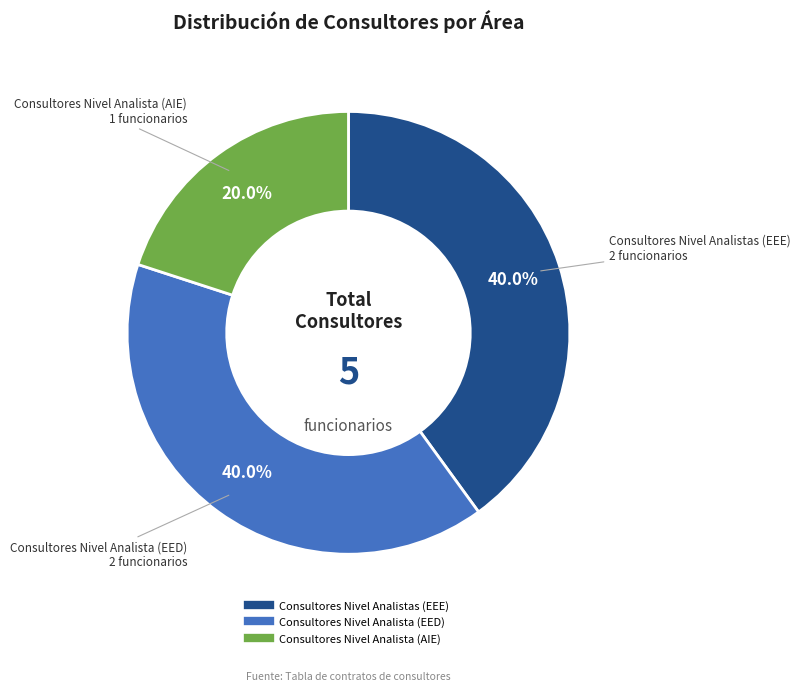

Does Consultores Nivel Analistas (EEE) account for over 50% of the chart?

No